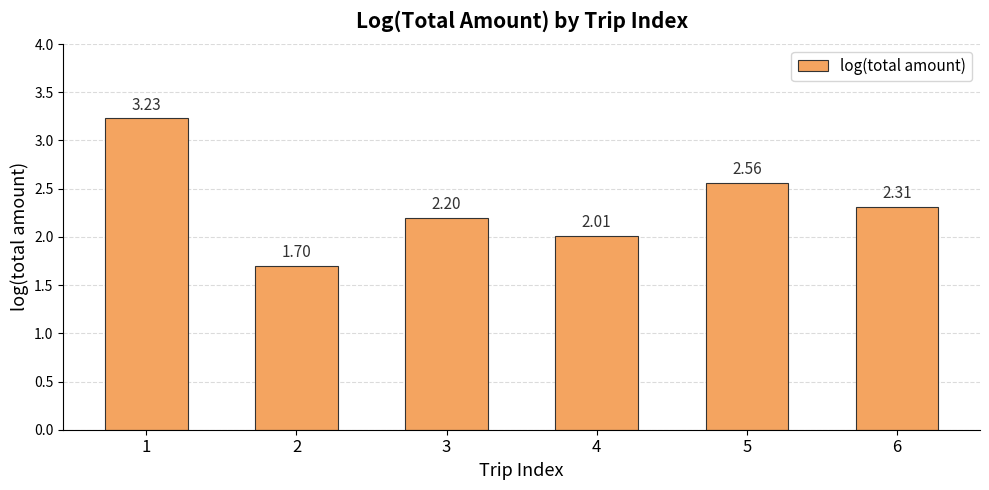

The chart shows a value of 2.2 at 3. True or false?

True